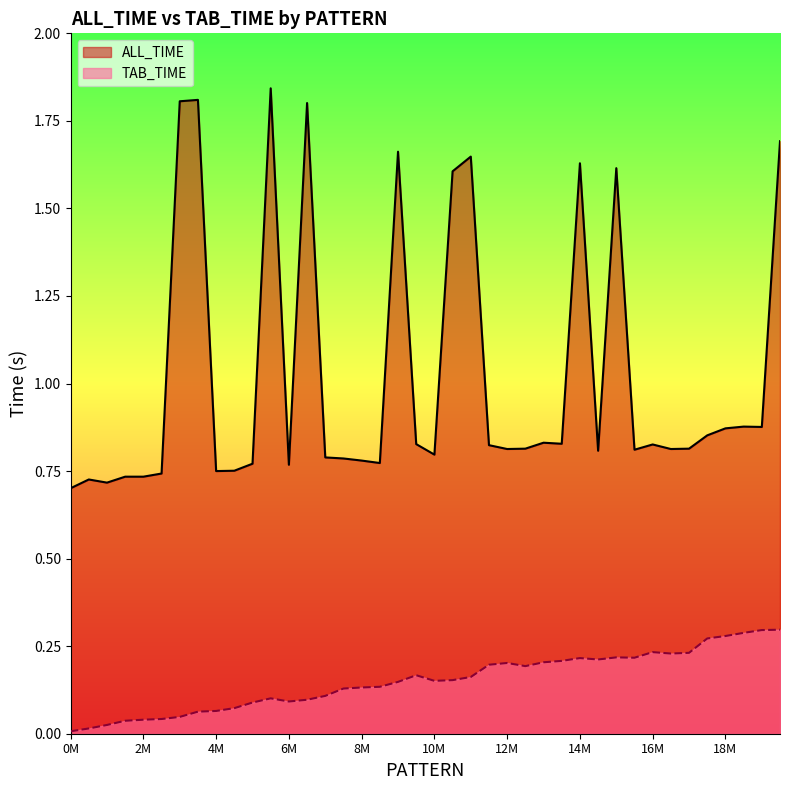

Is it true that TAB_TIME equals 0.1 at 5500000?

True